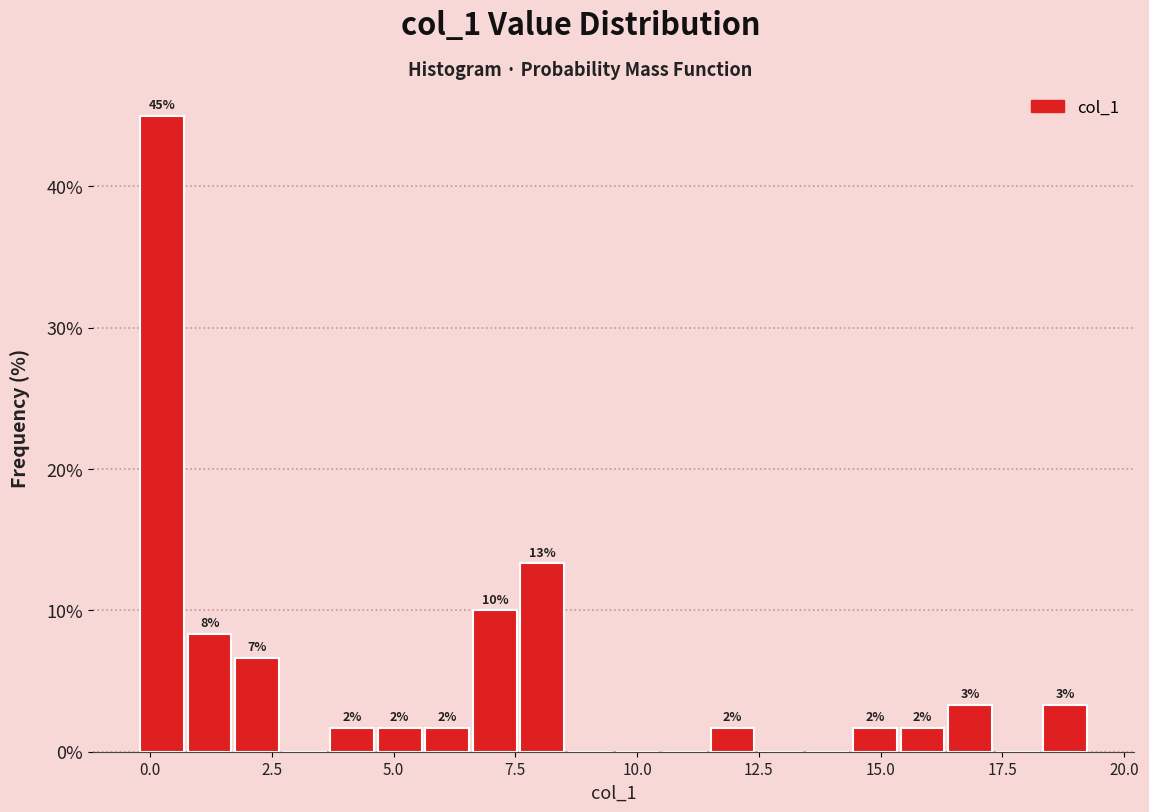

Around what value on the x-axis is the tallest bar? Give the approximate position of its centre, as read against the axis.

0.0